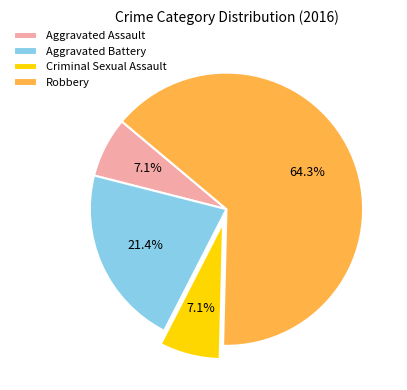

Which slice represents more than half of the pie?

Robbery